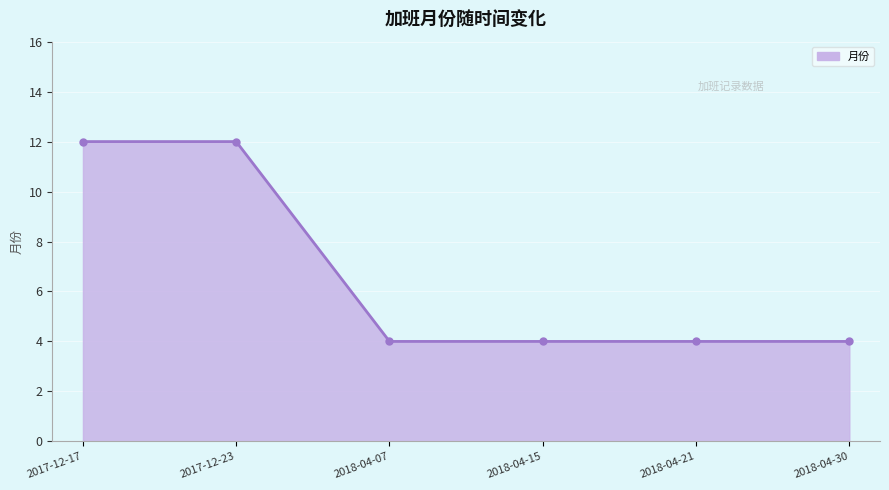

What is the greatest value displayed?

12